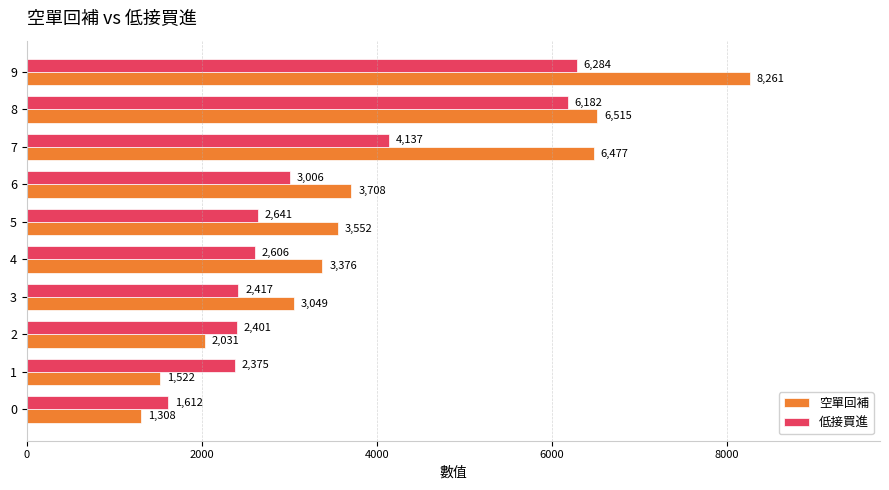

What is the approximate value of 低接買進 at 0, to the nearest 50?

1600